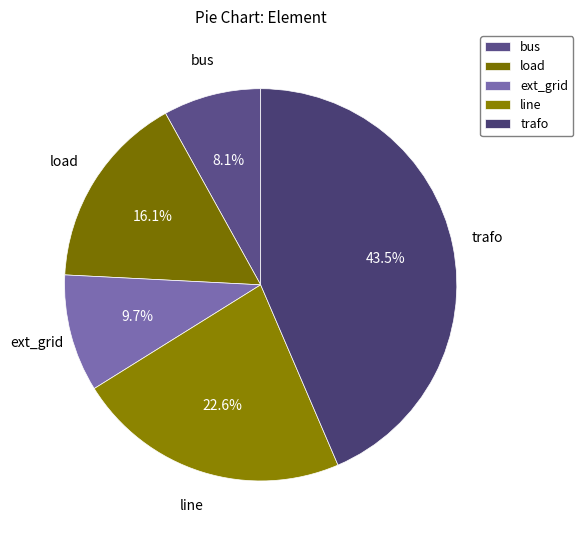

To the nearest percent, what is the average slice percentage?

20%